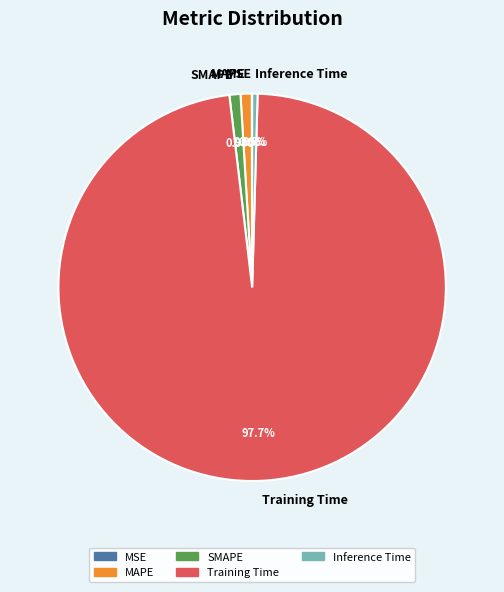

Do MAPE and Training Time together represent more than half of the pie?

Yes